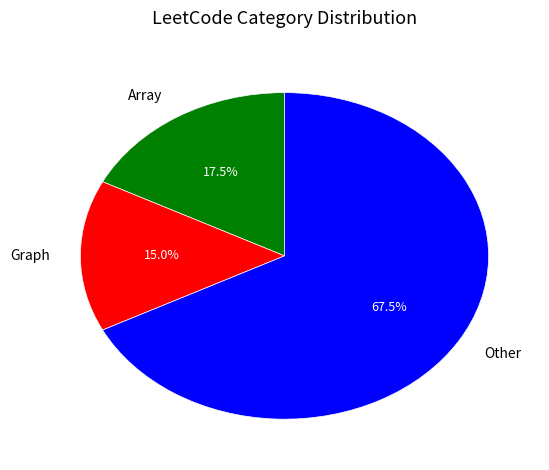

To the nearest percent, what portion does Graph represent?

15%